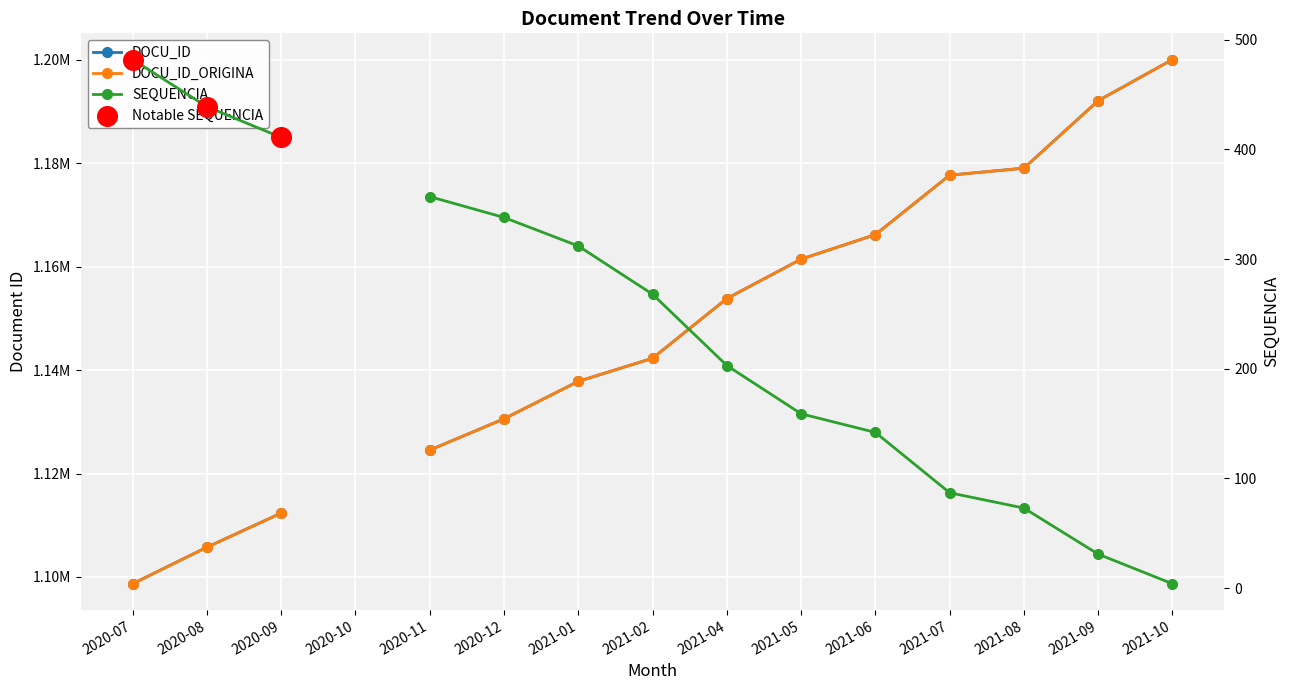

Which series has the largest Y range (max minus min)?

DOCU_ID